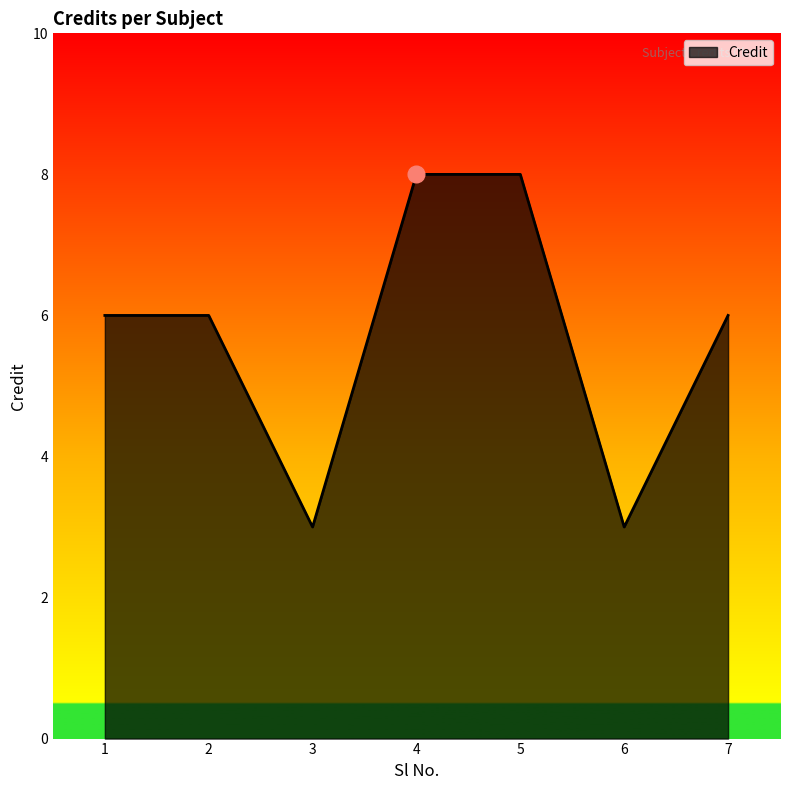

True or false: there are more than 2 points higher than both neighbors.

False